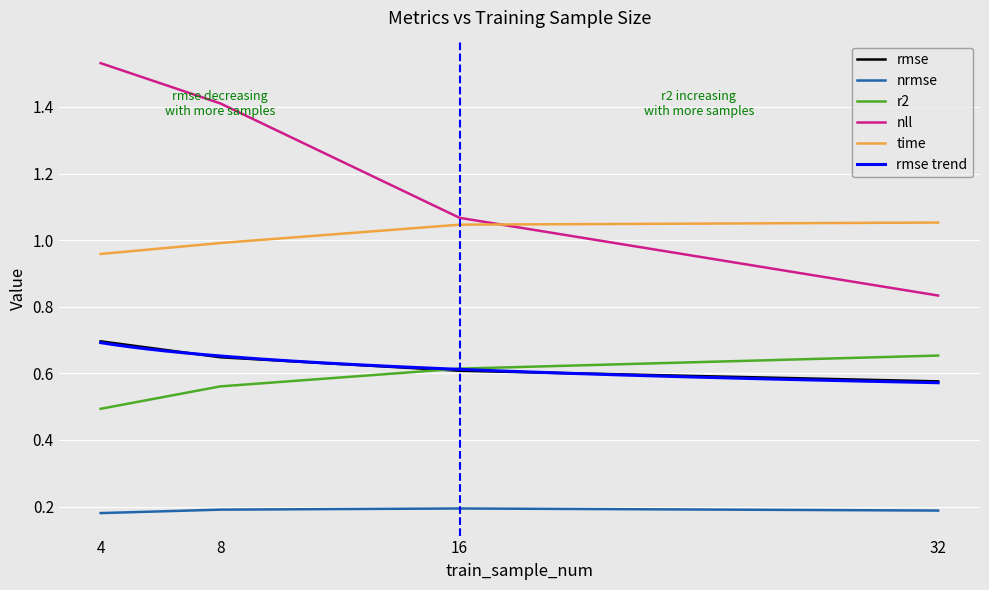

True or false: nll and rmse cross at least once.

False